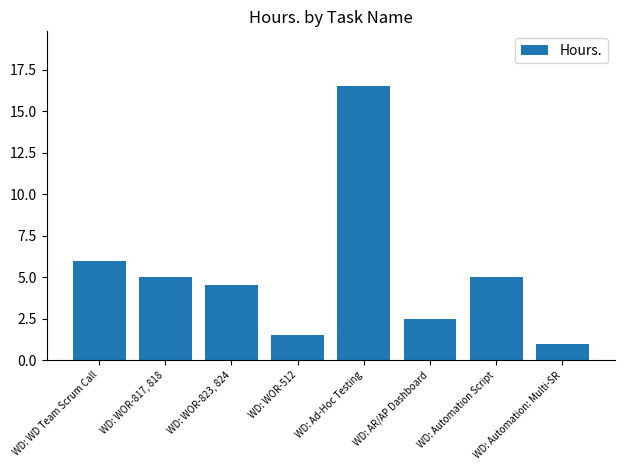

What is the difference between the maximum and minimum values?

15.5